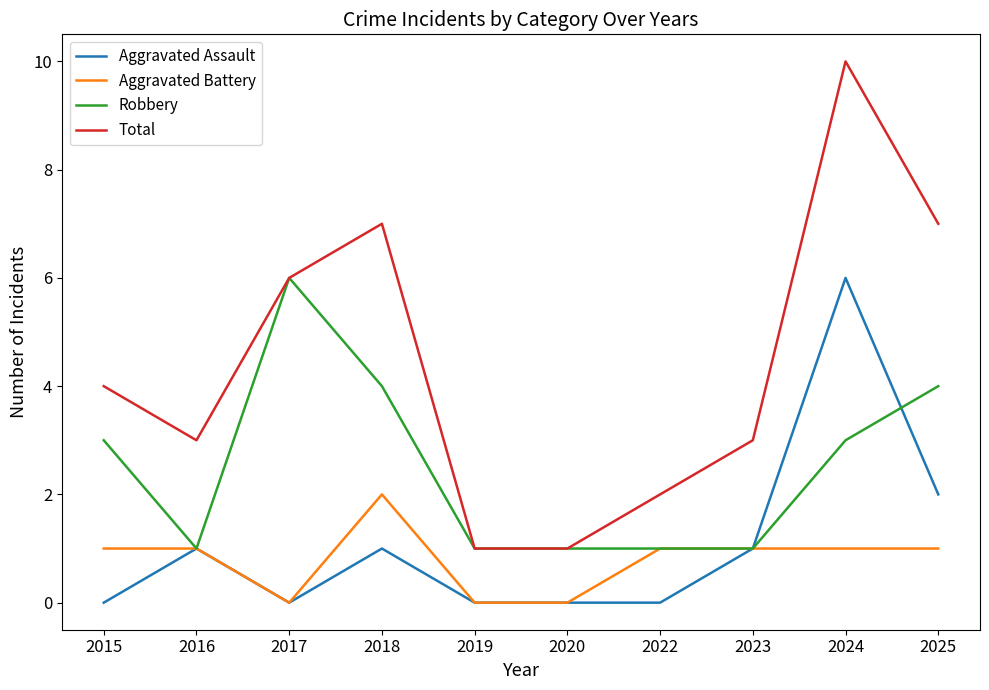

What are all the series names shown in the legend?

Aggravated Assault, Aggravated Battery, Robbery, Total